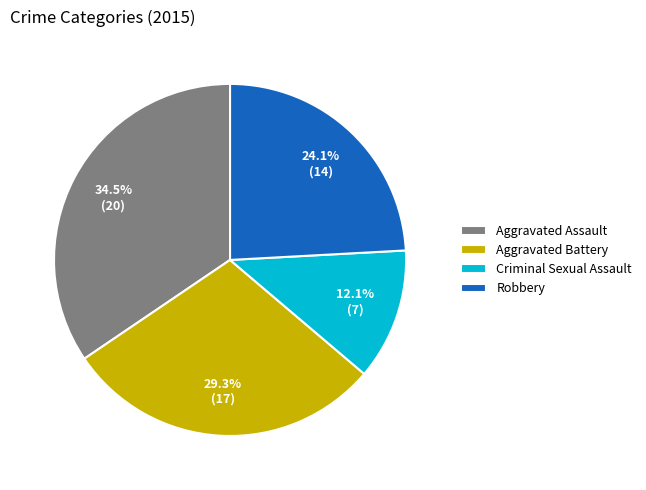

Does any single category account for the majority?

No